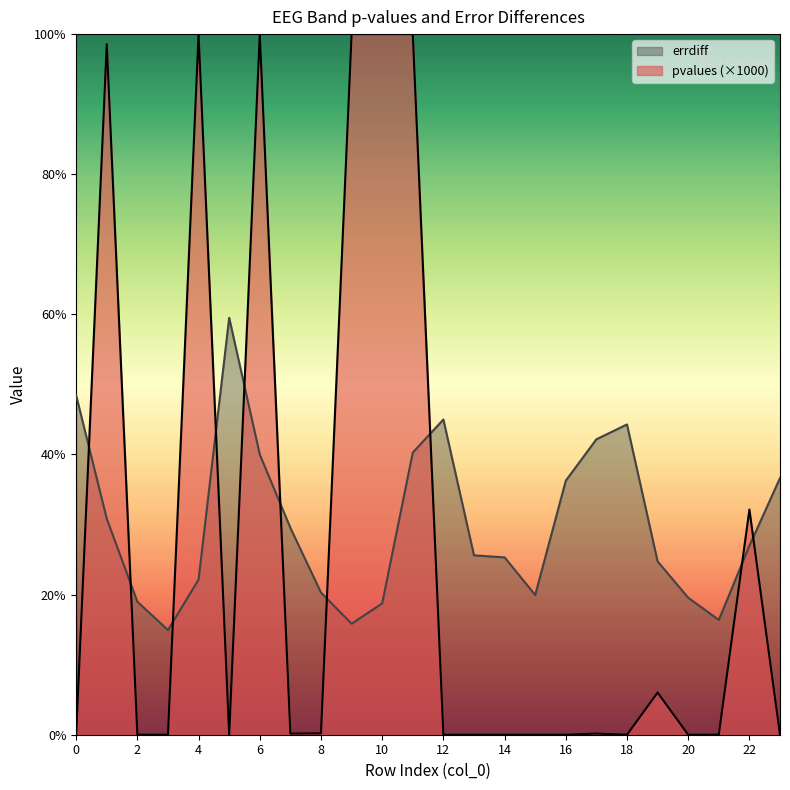

Which category has the lowest value across all series?

3